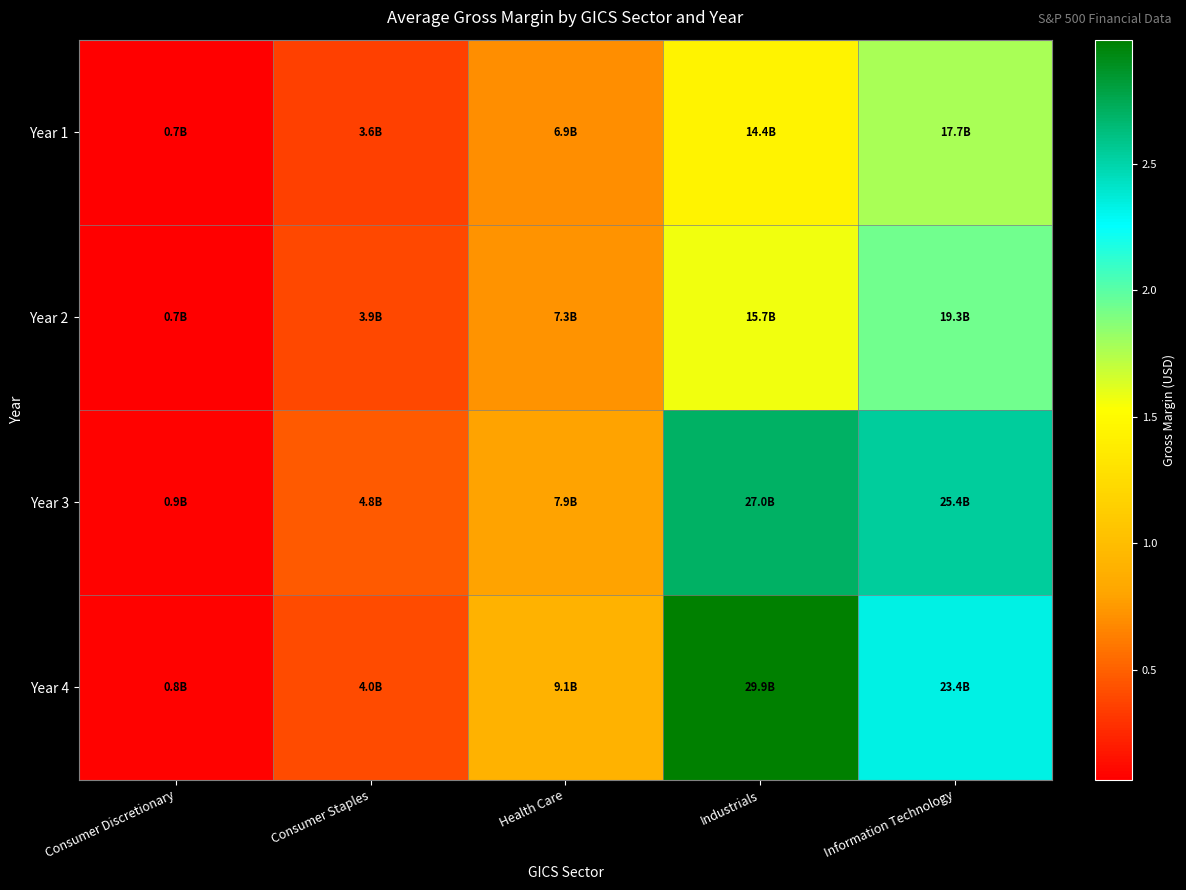

Between Industrials and Health Care, which is larger?

Industrials